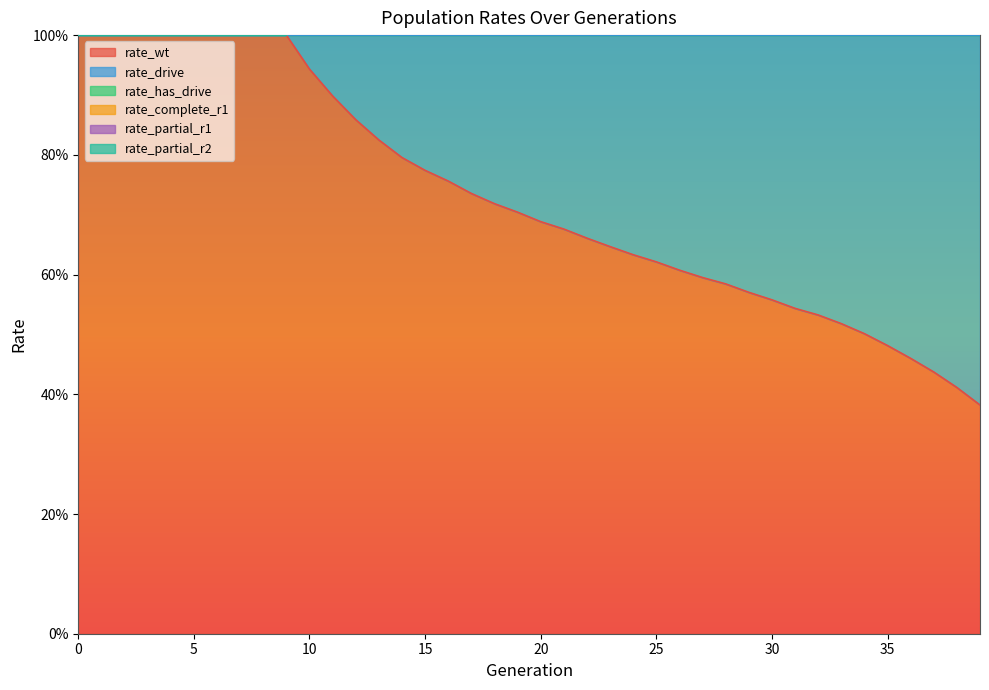

What is the spread (max minus min) of values at 27?

1.1